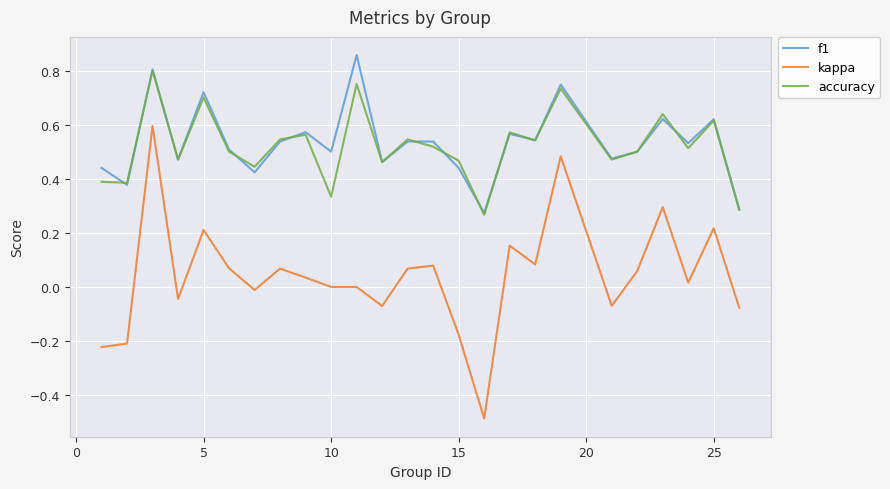

Is this an area chart (filled region under the line)?

No